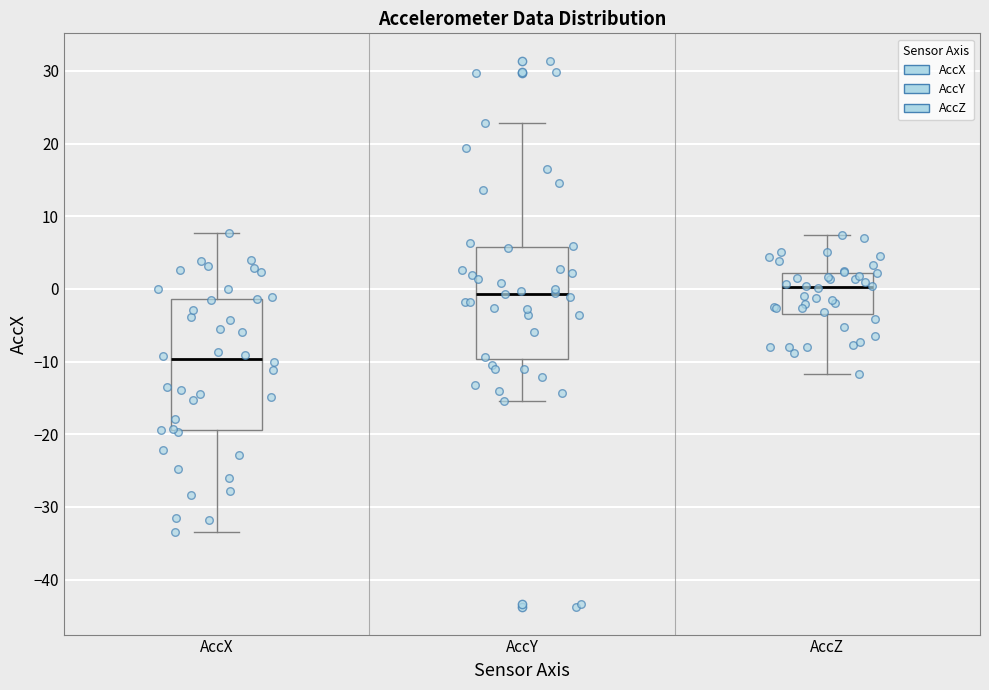

Which box is the tallest, from its lower edge to its upper edge?

AccX